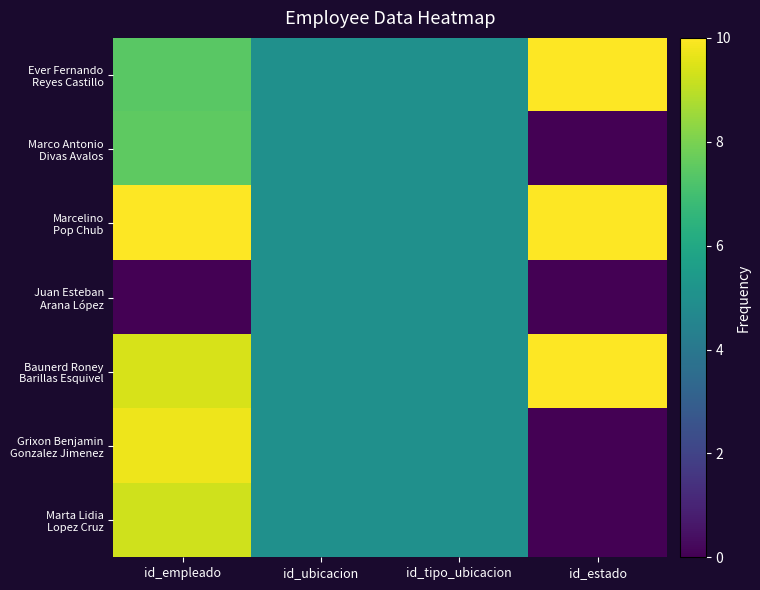

At which category is the sum across all series the highest?

id_empleado